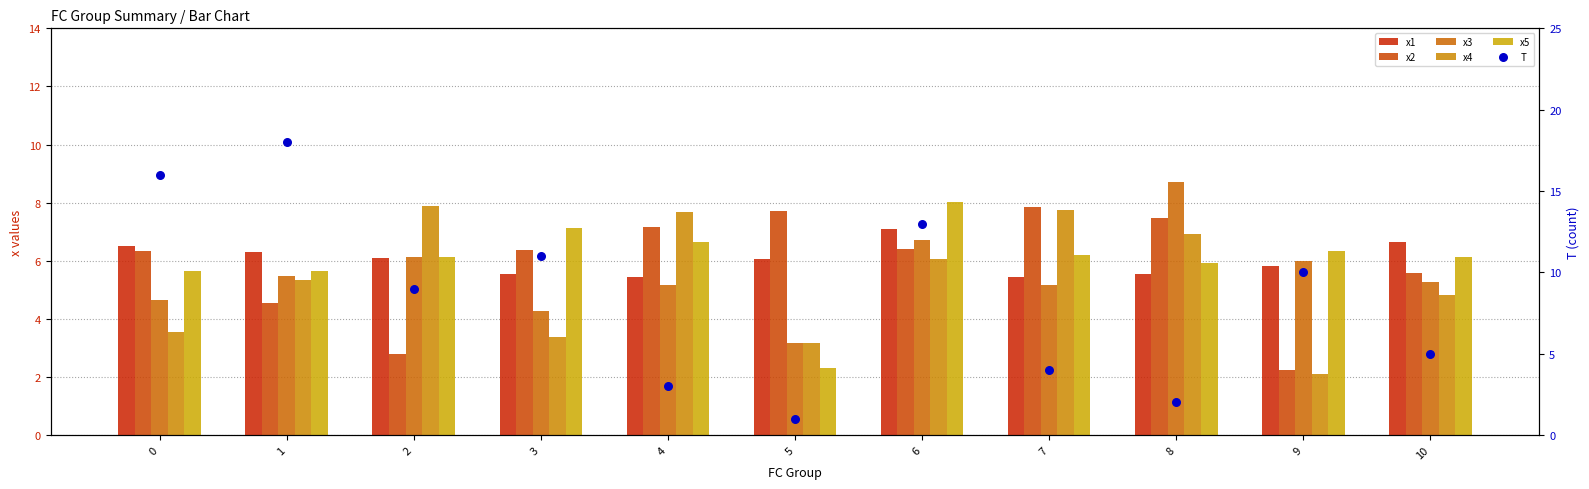

At how many categories does at least one series exceed 16?

1